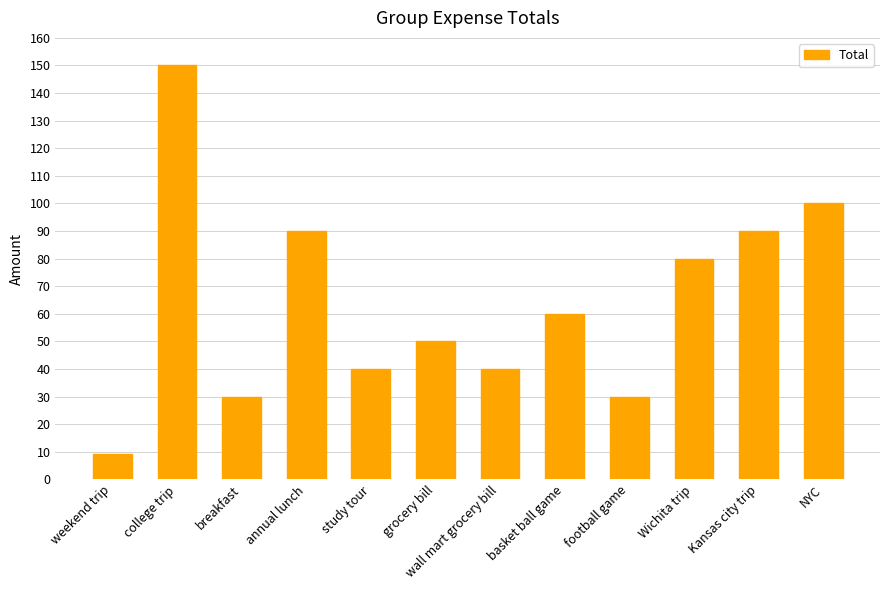

The value at study tour is 40. True or false?

True